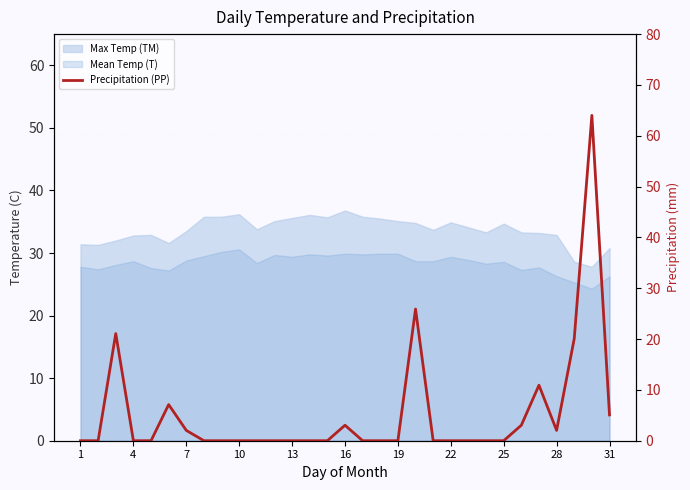

True or false: the data has more than 2 interior local peaks.

True